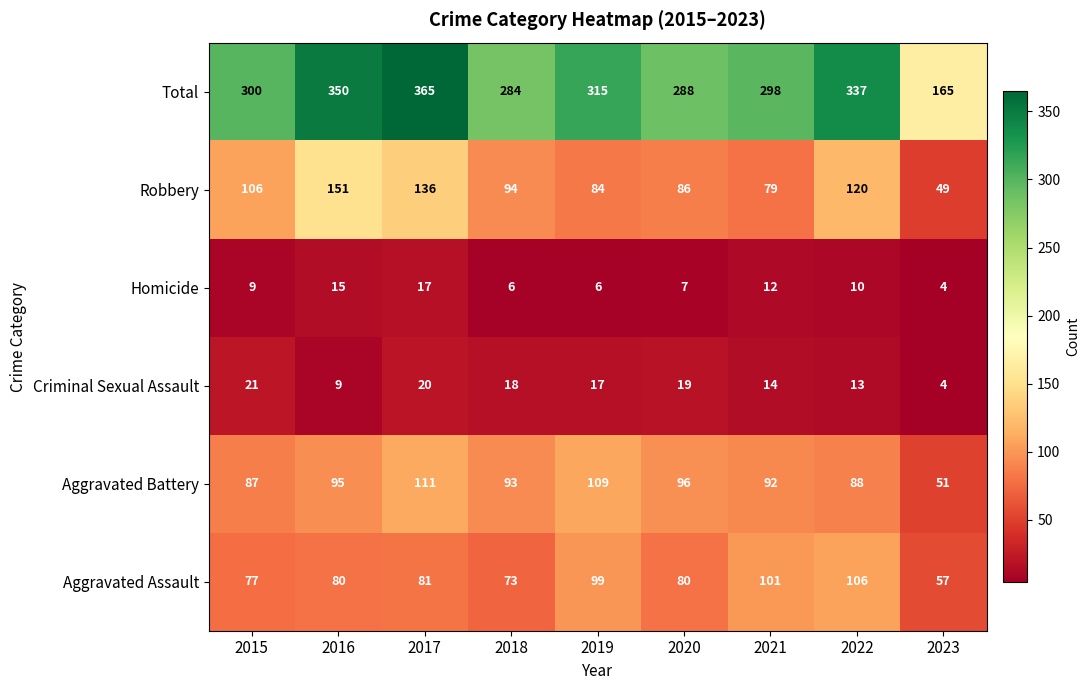

Rank the series by their maximum value, from highest to lowest.

Total, Robbery, Aggravated Battery, Aggravated Assault, Criminal Sexual Assault, Homicide